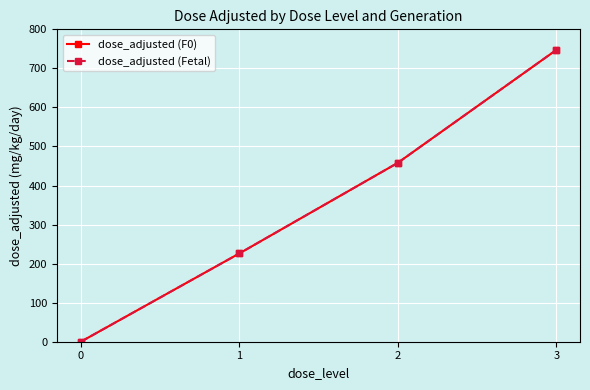

True or false: dose_adjusted (F0) has a value of 215 at 3.

False